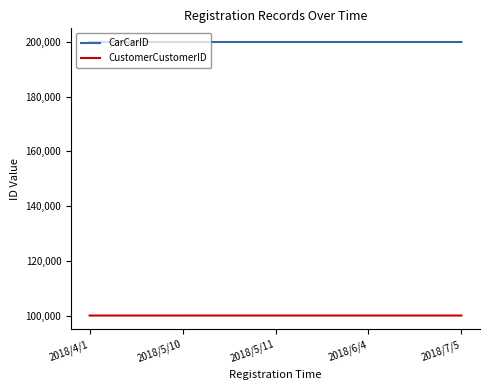

The CustomerCustomerID series shows 131781 at 2018/4/1. True or false?

False